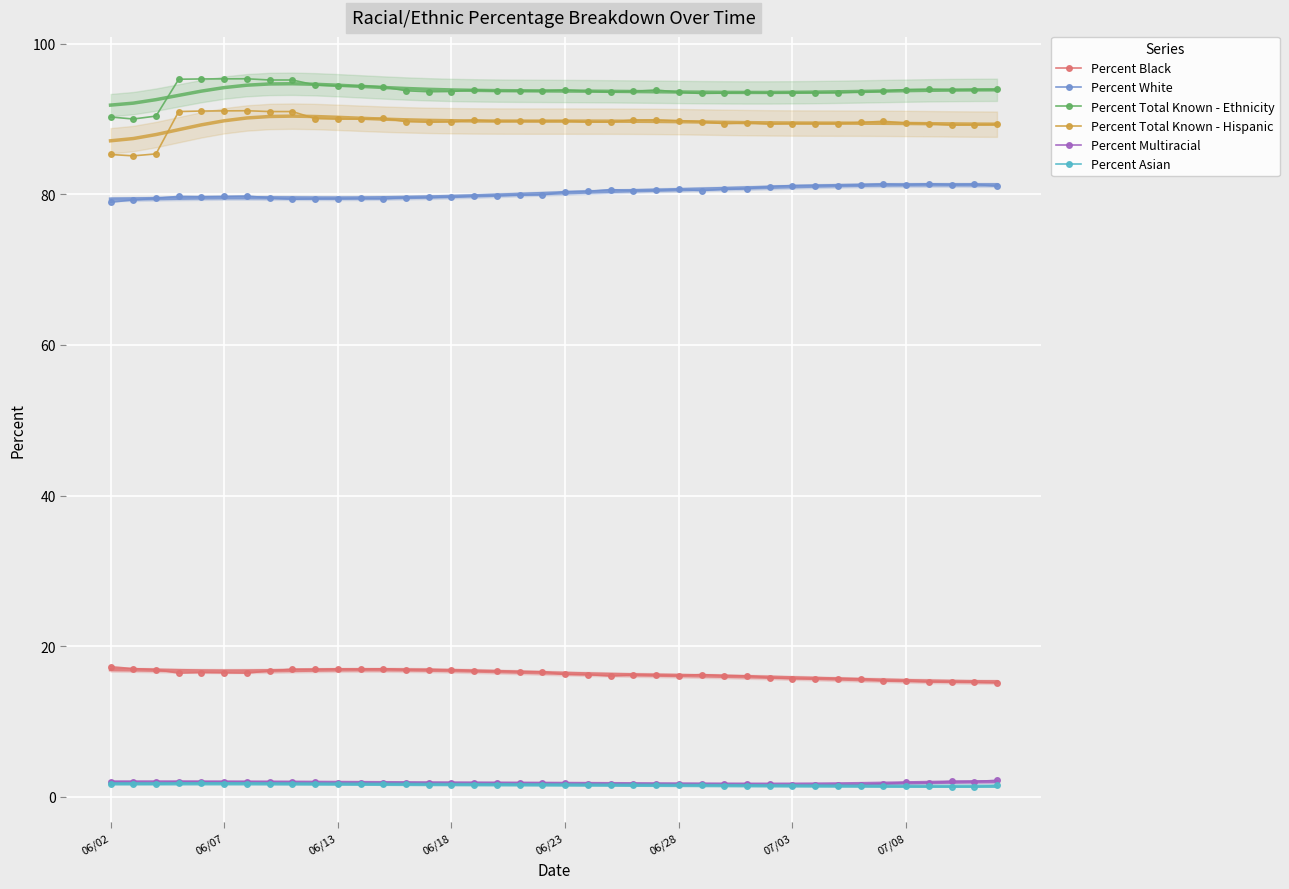

How many data points does each series have?

40